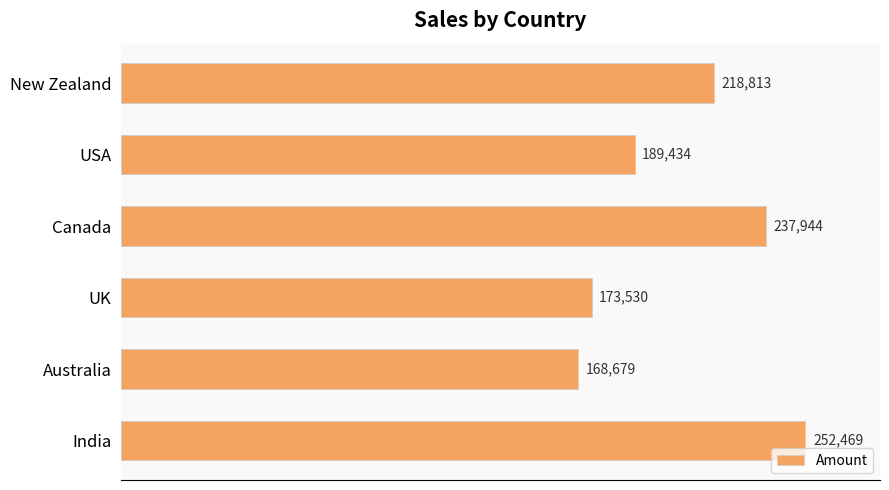

At which label is the value closest to 210574?

New Zealand